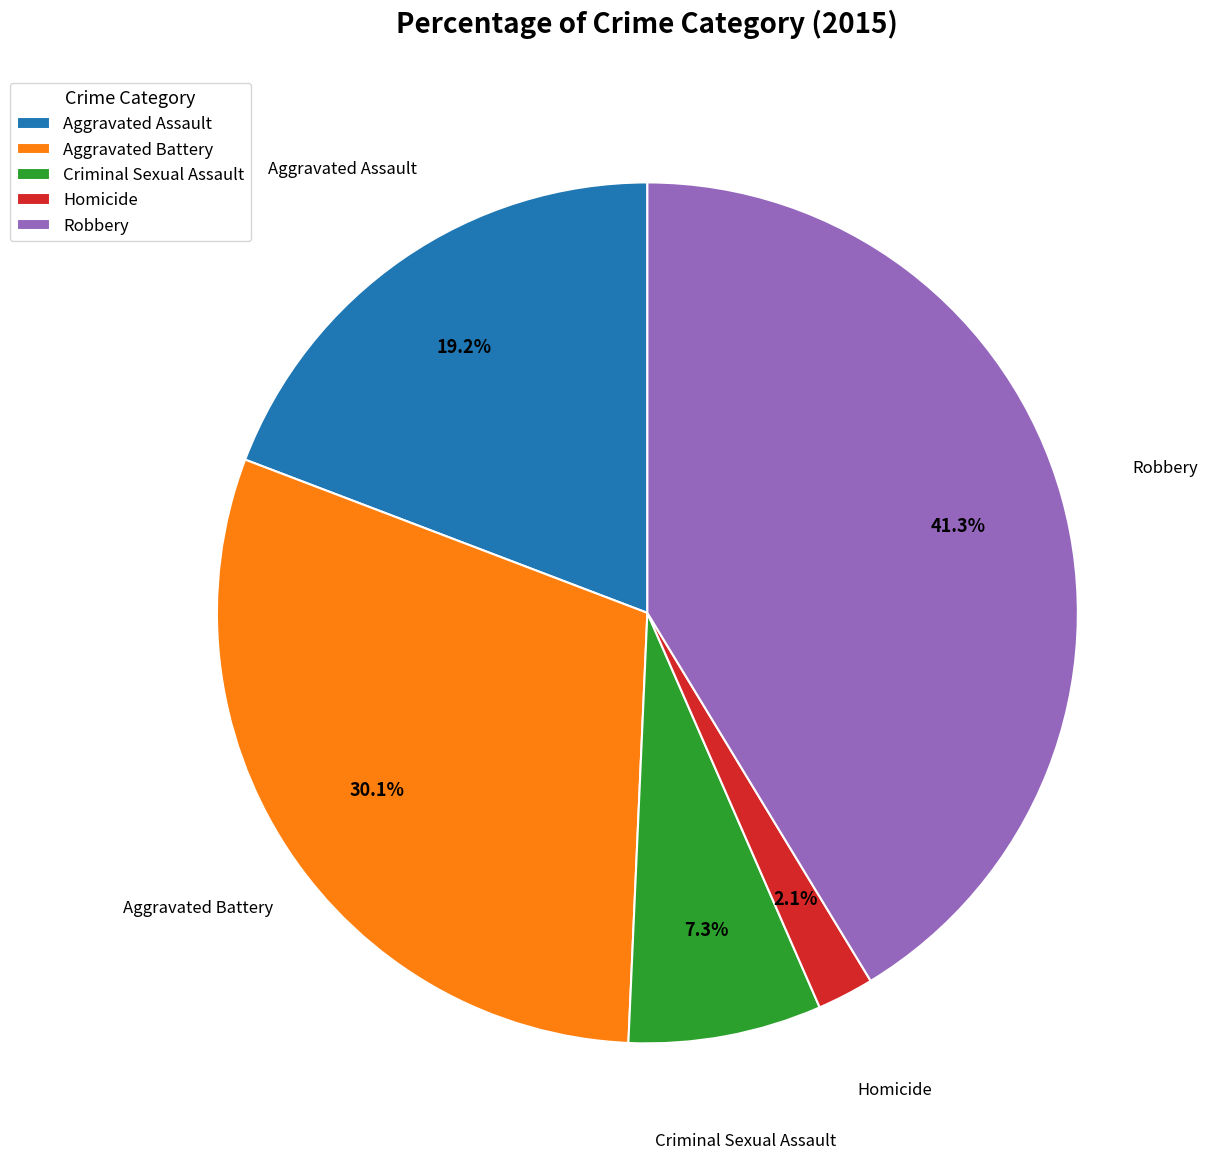

Approximately how many times larger is the value at Robbery compared to Criminal Sexual Assault?

5.7